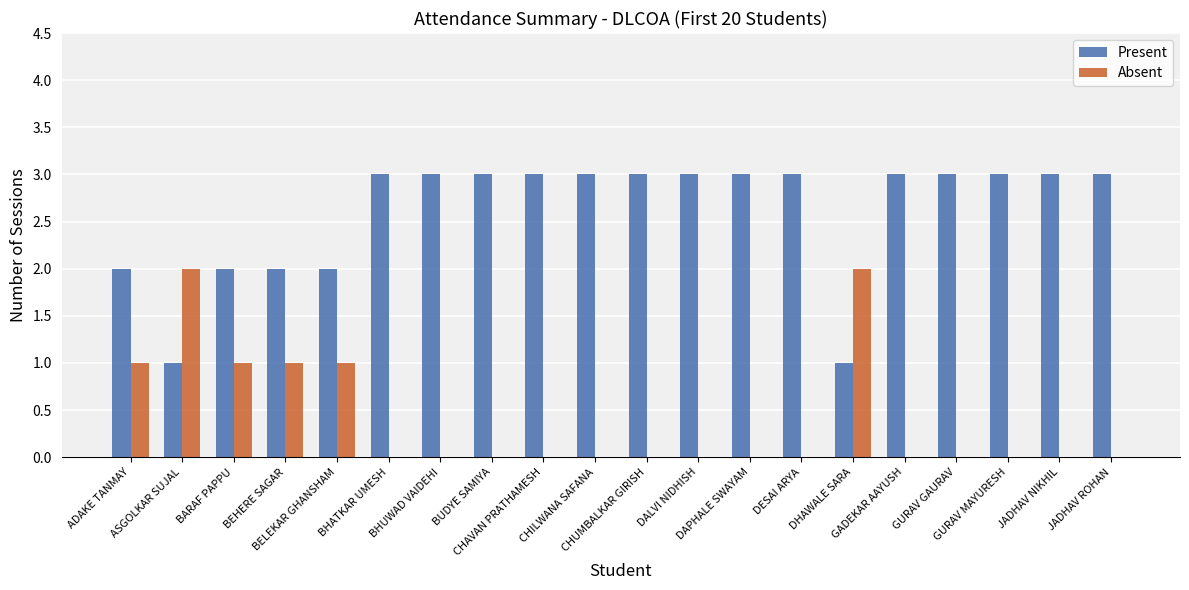

What is the sum of all Absent values?

8